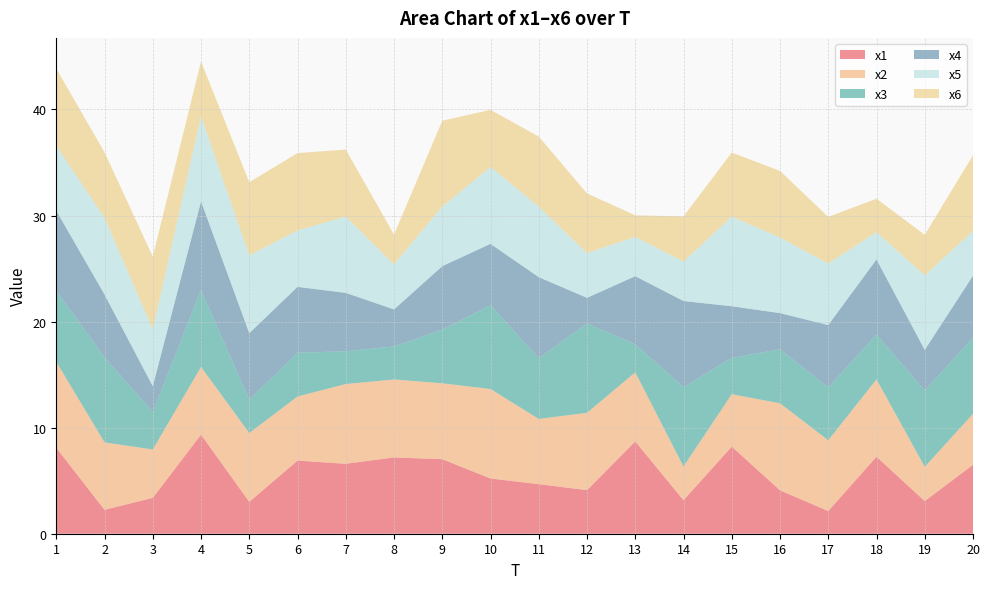

Reading left to right, list all the values displayed in this chart.

x1: 1=8.1	2=2.3	3=3.4	4=9.3	5=3.0	6=6.9	7=6.6	8=7.2	9=7.0	10=5.2	11=4.7	12=4.1	13=8.7	14=3.2	15=8.2	16=4.1	17=2.1	18=7.3	19=3.1	20=6.5
x2: 1=8.1	2=6.4	3=4.6	4=6.4	5=6.5	6=6.0	7=7.5	8=7.3	9=7.2	10=8.4	11=6.2	12=7.3	13=6.5	14=3.2	15=4.9	16=8.2	17=6.7	18=7.3	19=3.2	20=4.8
x3: 1=6.7	2=8.0	3=3.5	4=7.2	5=3.1	6=4.1	7=3.1	8=3.1	9=5.1	10=7.9	11=5.7	12=8.4	13=2.6	14=7.5	15=3.4	16=5.1	17=5.0	18=4.2	19=7.2	20=7.2
x4: 1=7.6	2=5.9	3=2.5	4=8.4	5=6.3	6=6.2	7=5.5	8=3.5	9=6.0	10=5.8	11=7.6	12=2.4	13=6.4	14=8.1	15=4.9	16=3.4	17=5.9	18=7.1	19=3.8	20=5.8
x5: 1=6.1	2=7.3	3=5.4	4=8.0	5=7.3	6=5.3	7=7.2	8=4.3	9=5.6	10=7.3	11=6.6	12=4.2	13=3.7	14=3.7	15=8.5	16=7.1	17=5.8	18=2.6	19=7.0	20=4.2
x6: 1=7.3	2=6.2	3=6.8	4=5.2	5=6.9	6=7.3	7=6.3	8=2.8	9=8.1	10=5.4	11=6.6	12=5.6	13=2.0	14=4.3	15=6.0	16=6.3	17=4.4	18=3.2	19=3.8	20=7.1